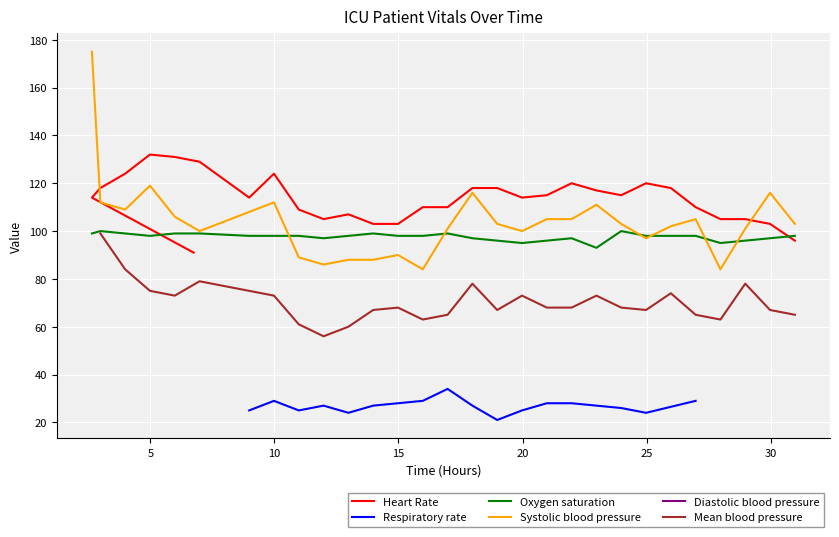

What is the minimum value for Heart Rate?

91